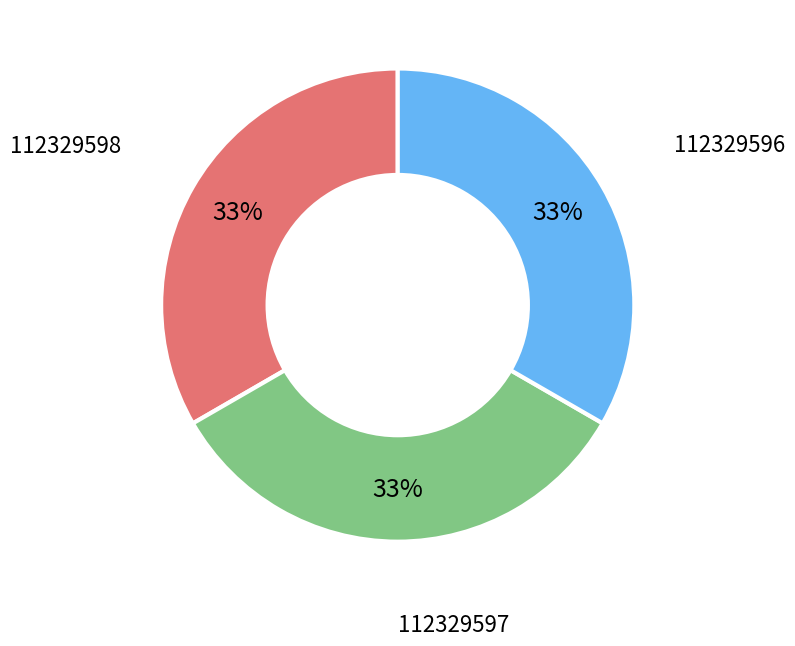

The 112329598 slice represents 21% of the pie. True or false?

False